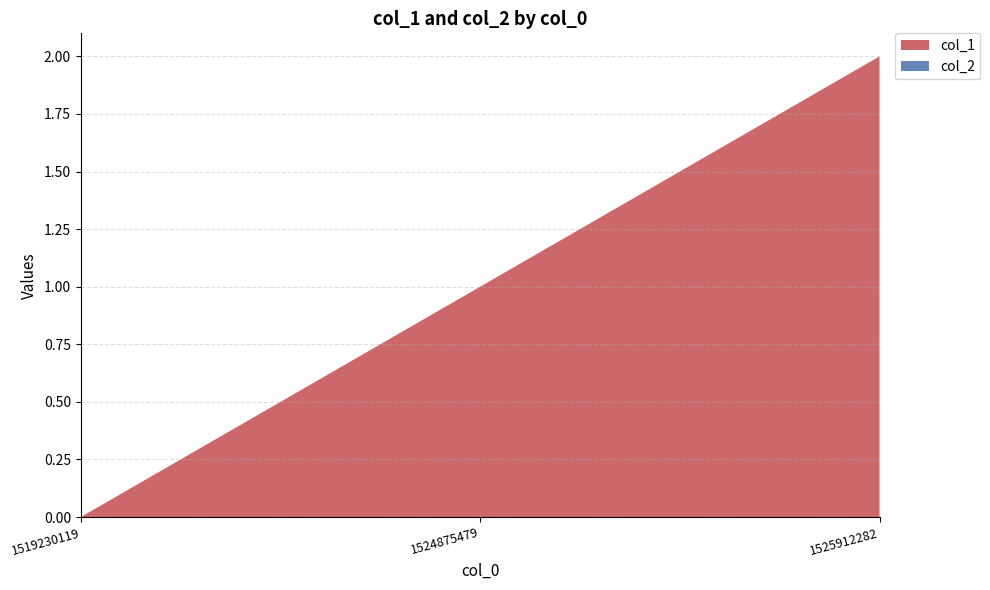

Reading left to right, what are all the values shown in this chart?

0	1	2